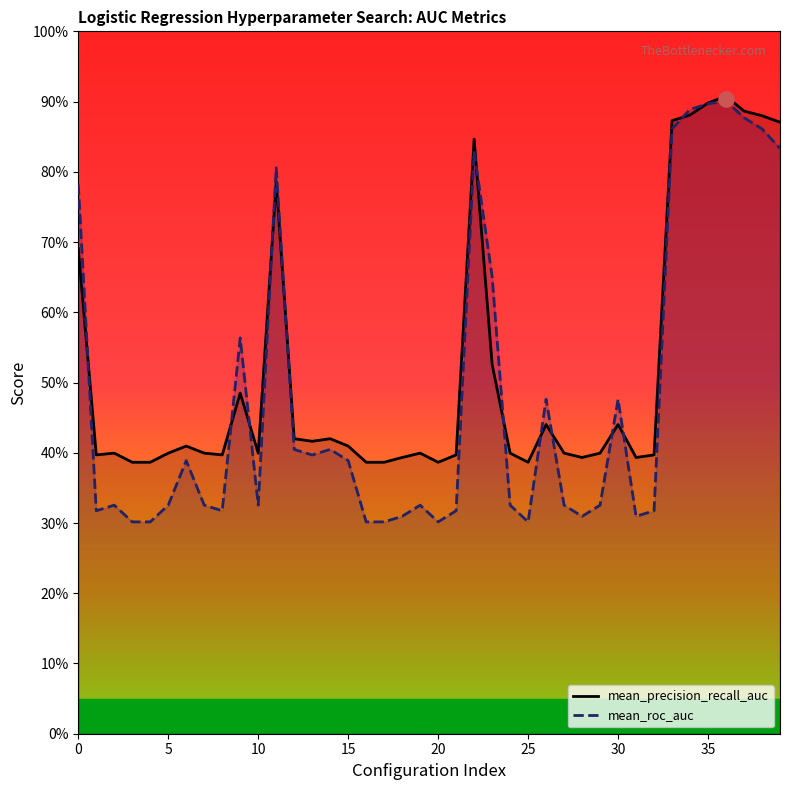

What is the total value across all series at 20?

0.7